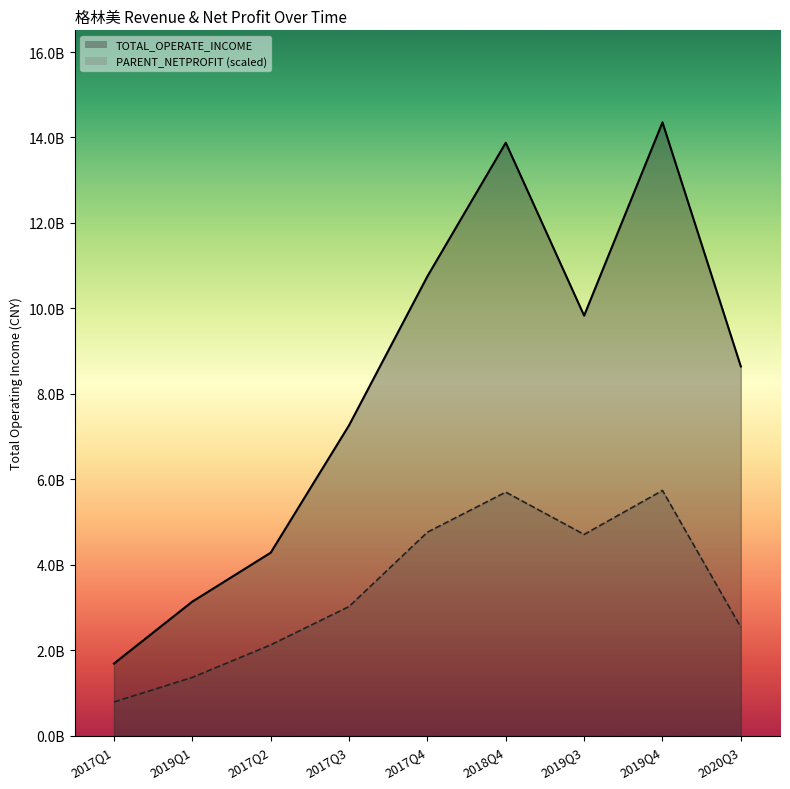

At how many categories does at least one series exceed 5811358033?

6